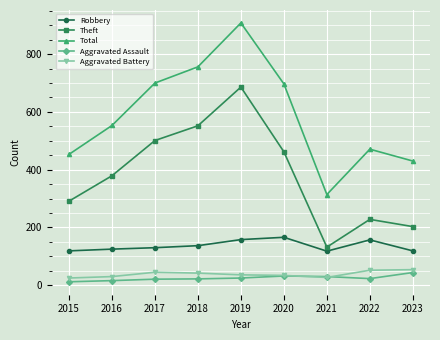

What is the total value across all series at 2018?

1509